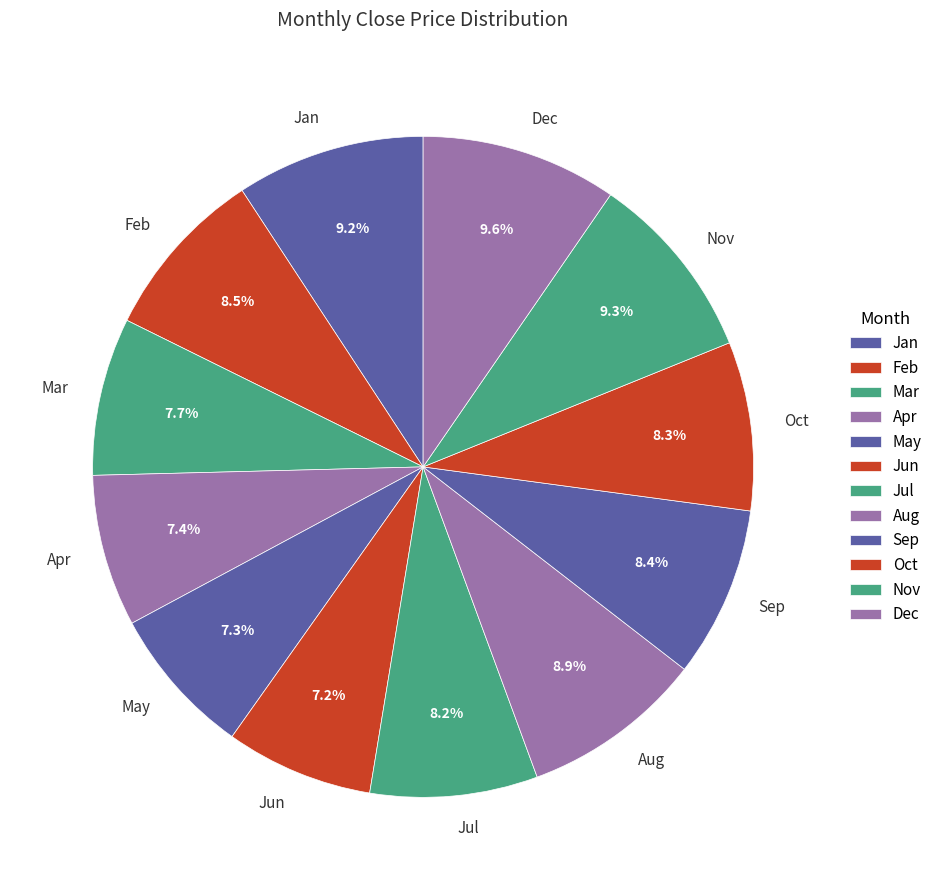

What portion of the pie excludes Feb?

91.5%